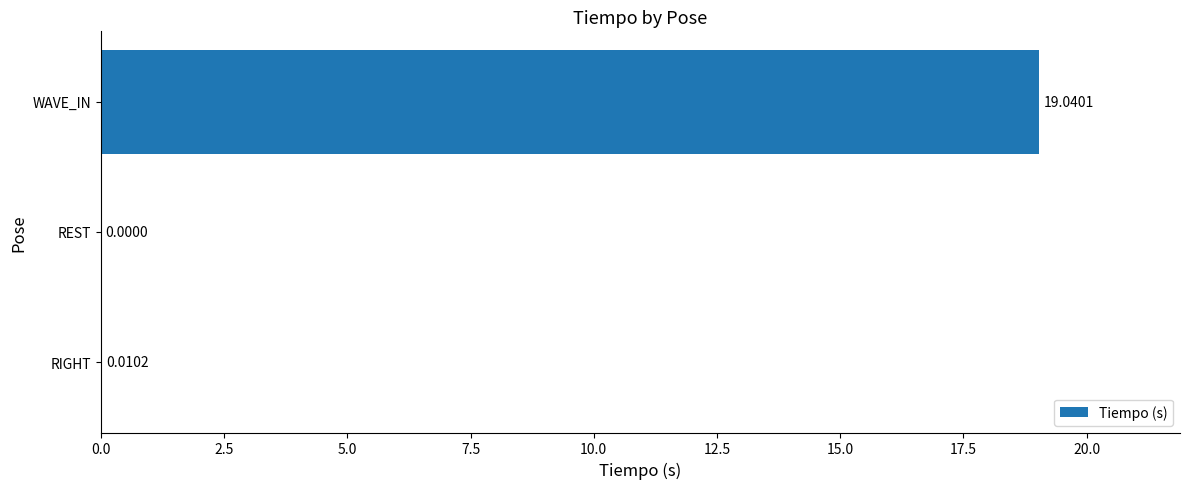

What is the sum of all values?

19.1